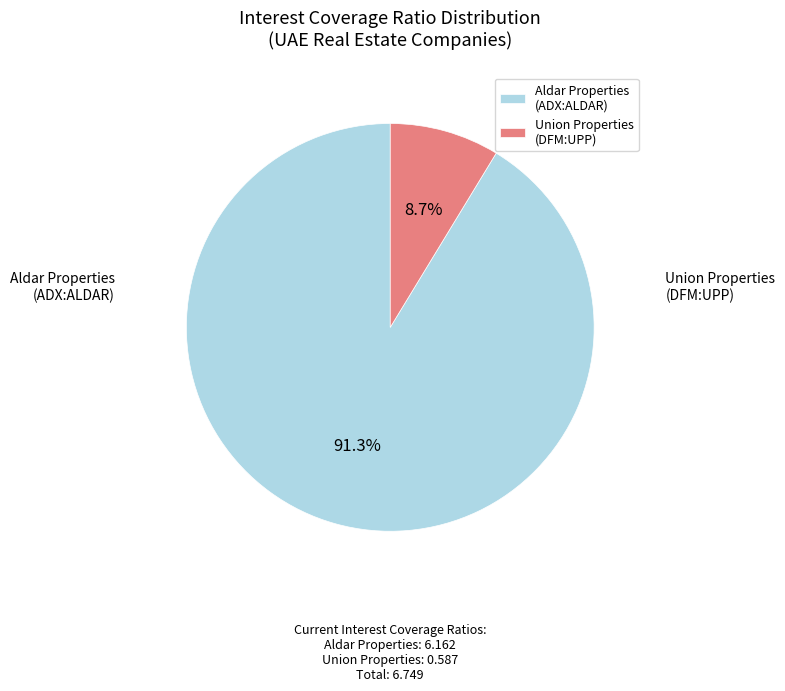

How many segments does this pie chart have?

2